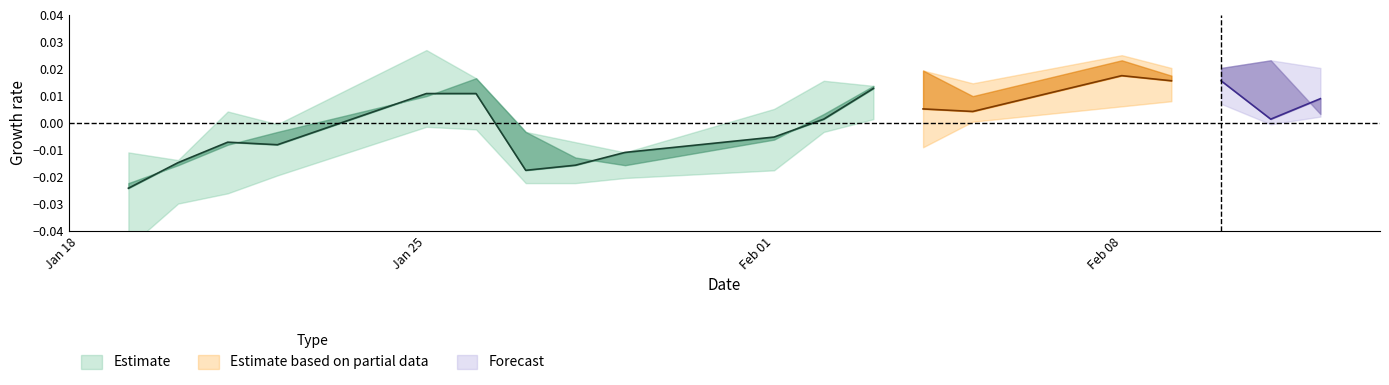

Is this an area chart (filled region under the line)?

No